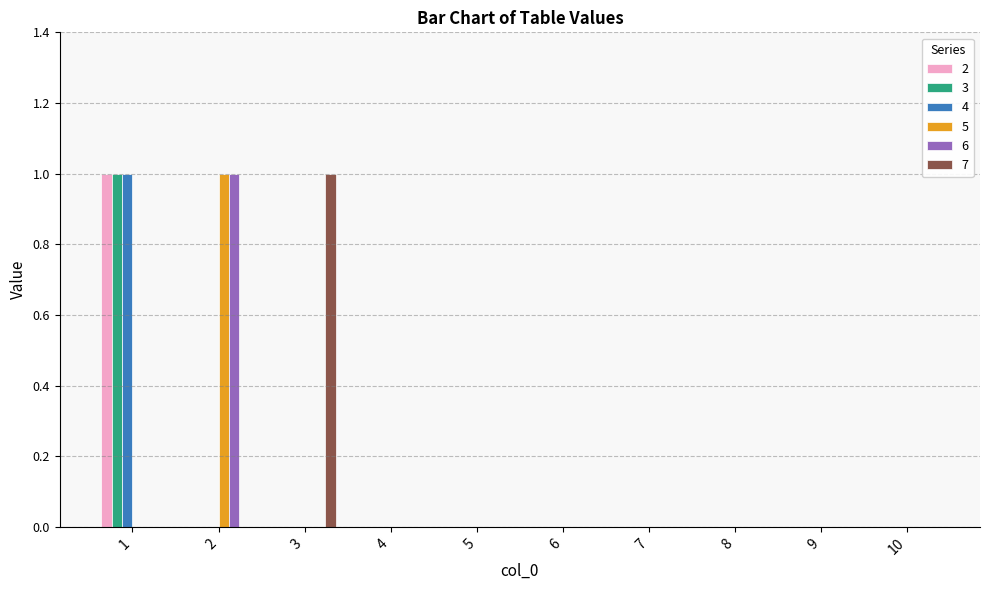

The value of 4 at 6 is 1. True or false?

False